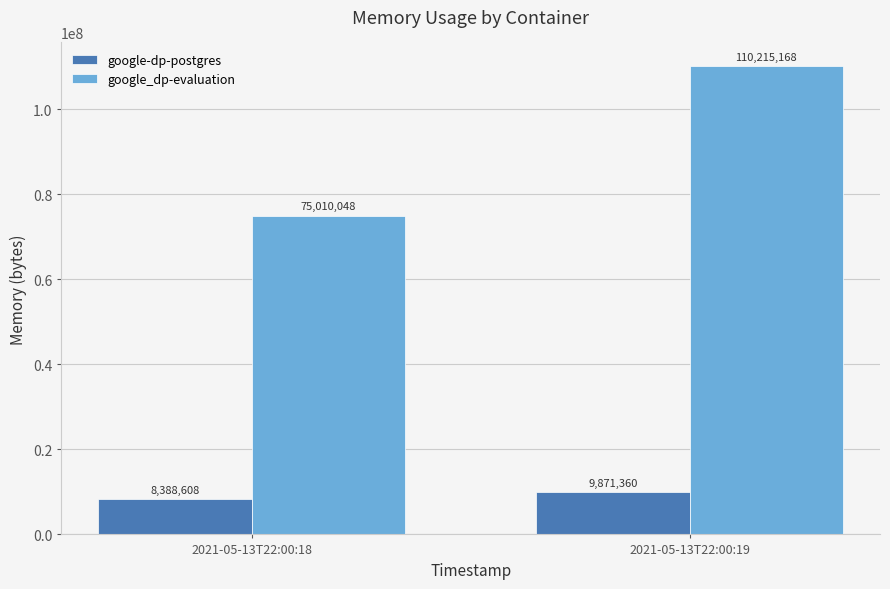

The google-dp-postgres series shows 8388608 at 2021-05-13T22:00:18. True or false?

True